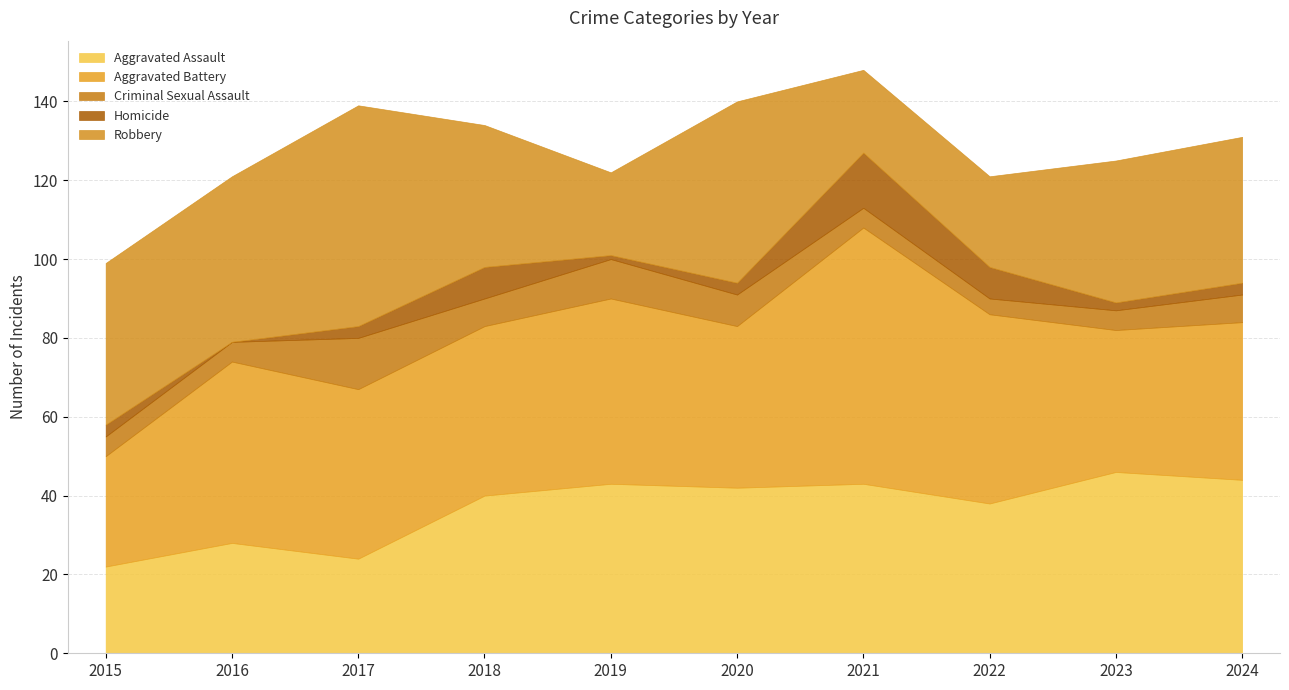

Reading left to right, transcribe all the data shown in this chart.

Aggravated Assault: 22	28	24	40	43	42	43	38	46	44
Aggravated Battery: 28	46	43	43	47	41	65	48	36	40
Criminal Sexual Assault: 5	5	13	7	10	8	5	4	5	7
Homicide: 3	0	3	8	1	3	14	8	2	3
Robbery: 41	42	56	36	21	46	21	23	36	37